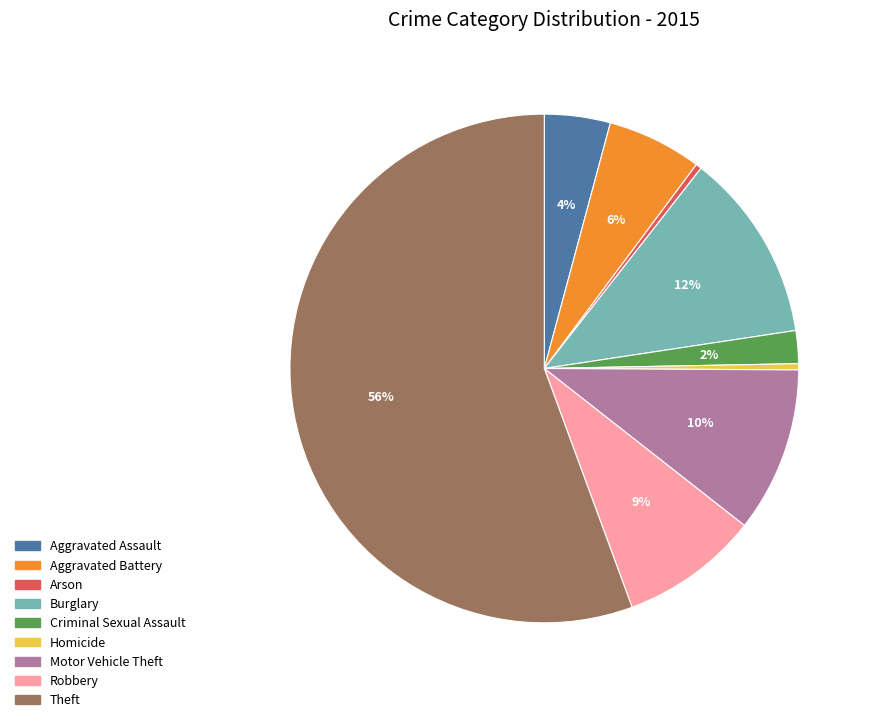

Combined, do Theft and Burglary account for over 50%?

Yes